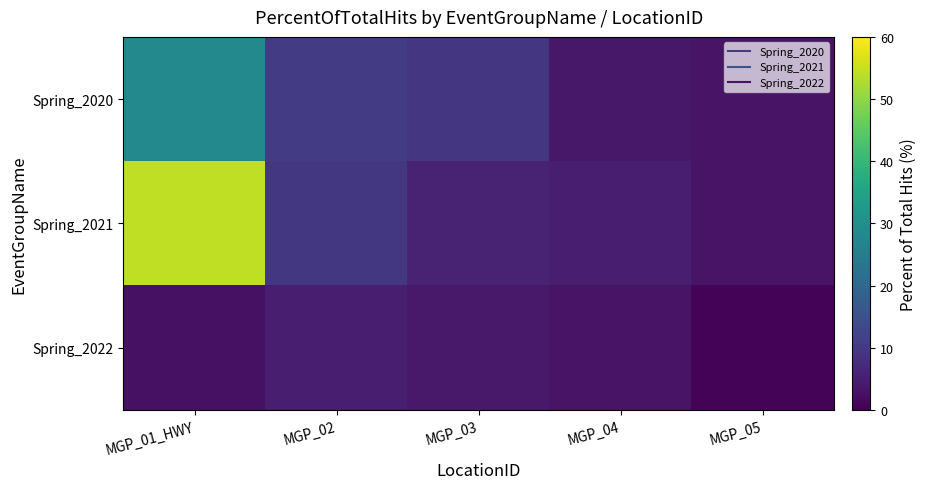

Which series has the largest total across all categories?

Spring_2021